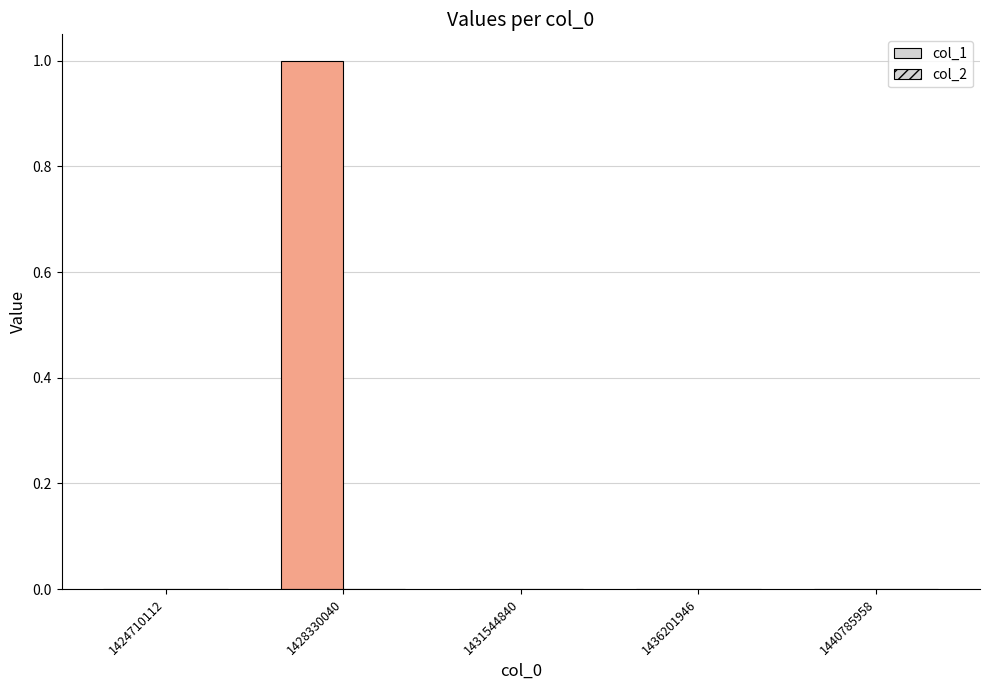

Are the bars grouped side by side (vs. stacked)?

No